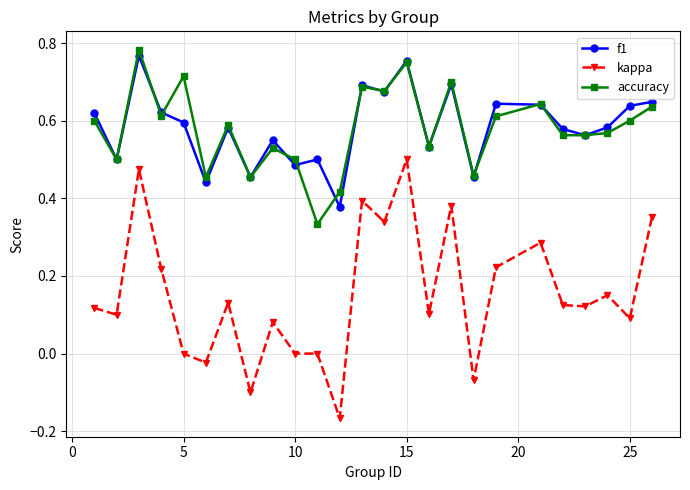

True or false: accuracy has more than 0 points higher than both neighbors.

True